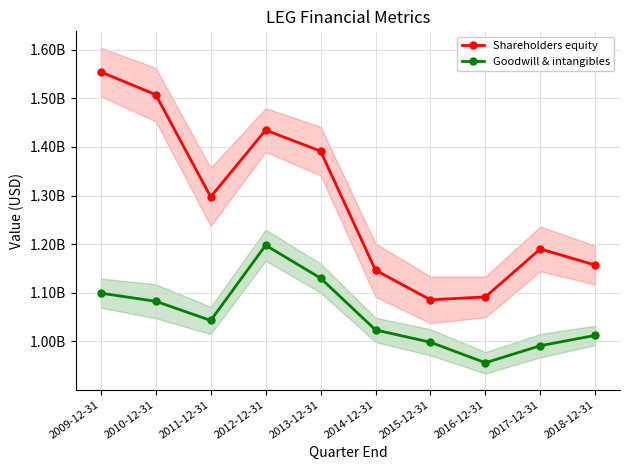

Reading left to right, transcribe all the data shown in this chart.

Shareholders equity: 1554000000	1507300000	1297200000	1434500000	1391300000	1146500000	1085600000	1091600000	1190200000	1157000000
Goodwill & intangibles: 1099300000	1082600000	1043200000	1197800000	1130200000	1023700000	998400000	956200000	991300000	1012500000